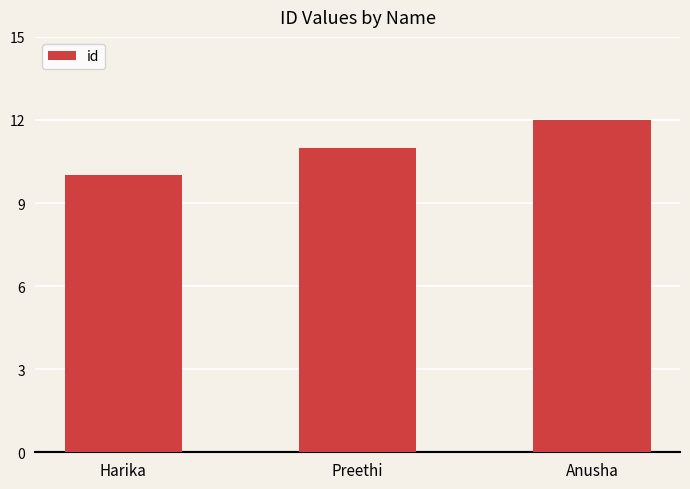

List the labels in order of value, smallest first.

Harika, Preethi, Anusha